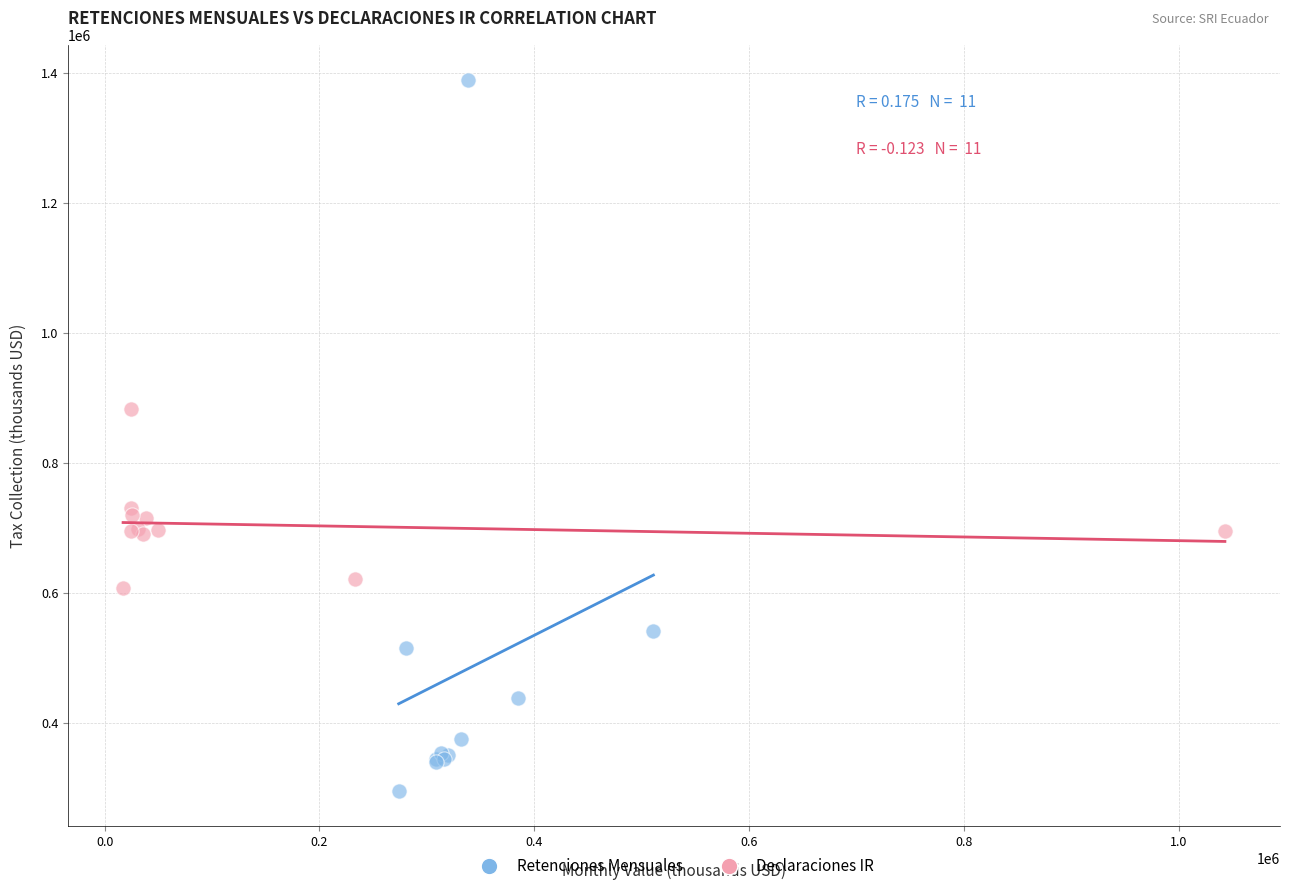

What are all the series names shown in the legend?

Retenciones Mensuales, Declaraciones IR